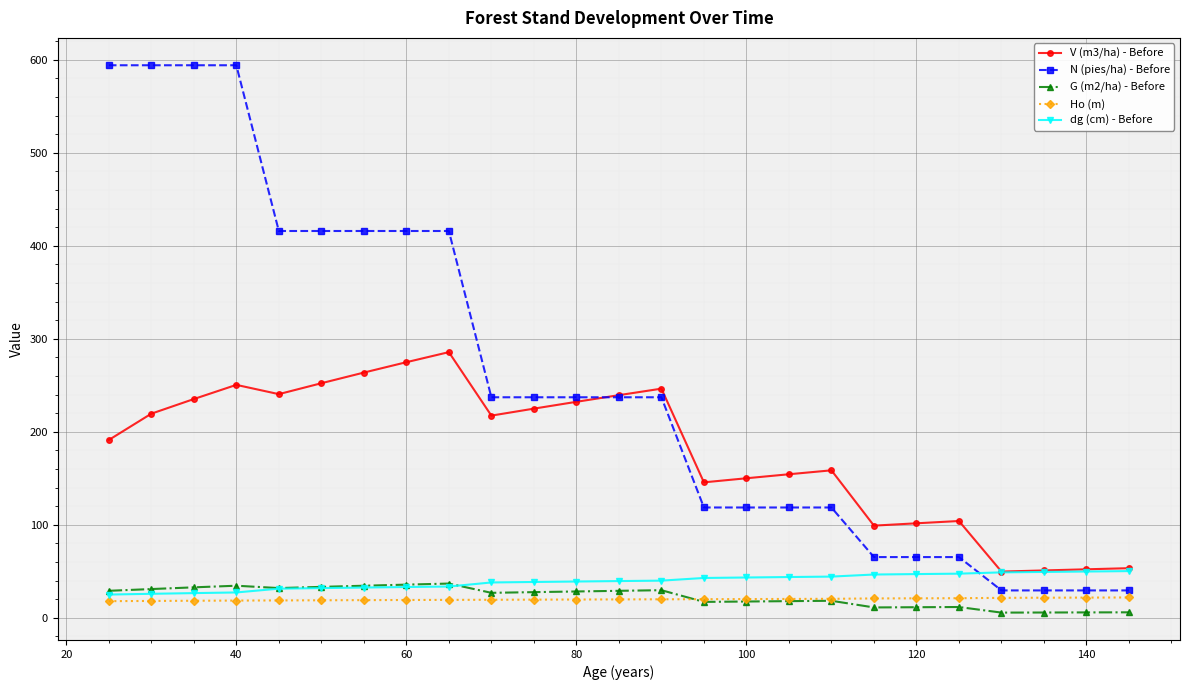

What are all the series names shown in the legend?

V (m3/ha) - Before, N (pies/ha) - Before, G (m2/ha) - Before, Ho (m), dg (cm) - Before